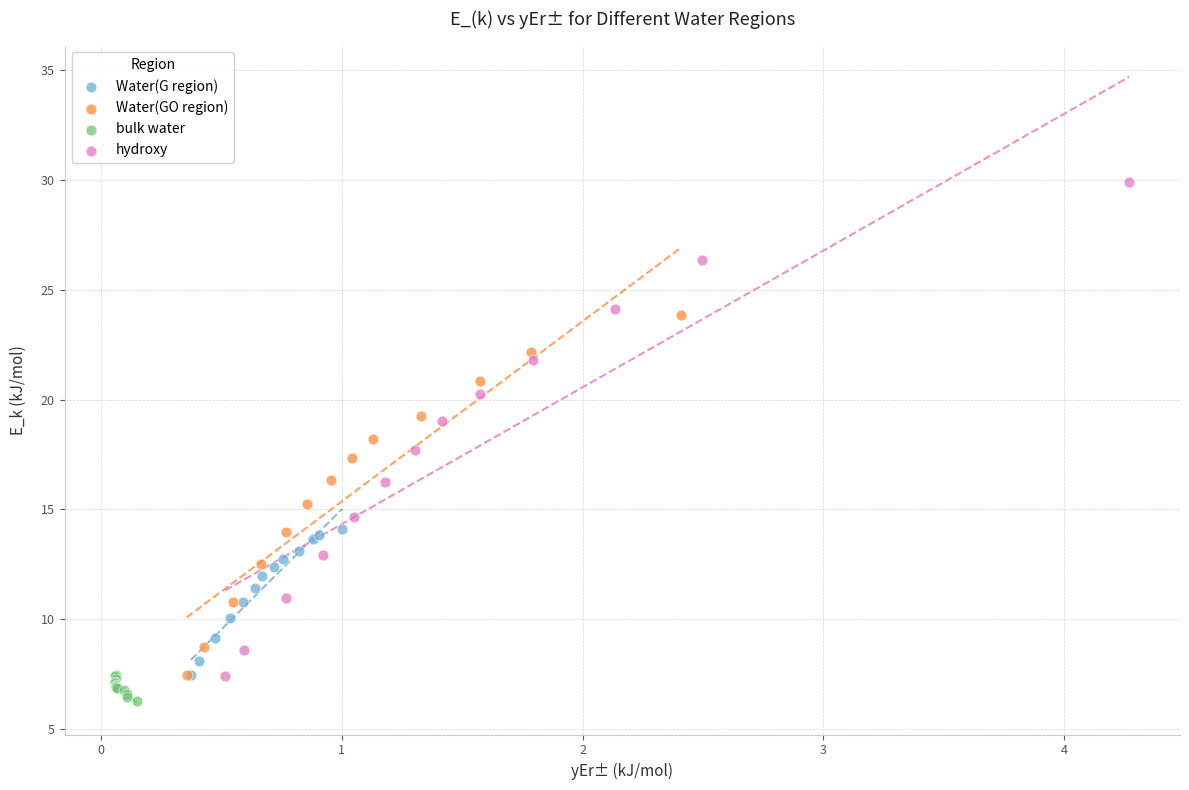

Which series contains the highest Y value?

hydroxy